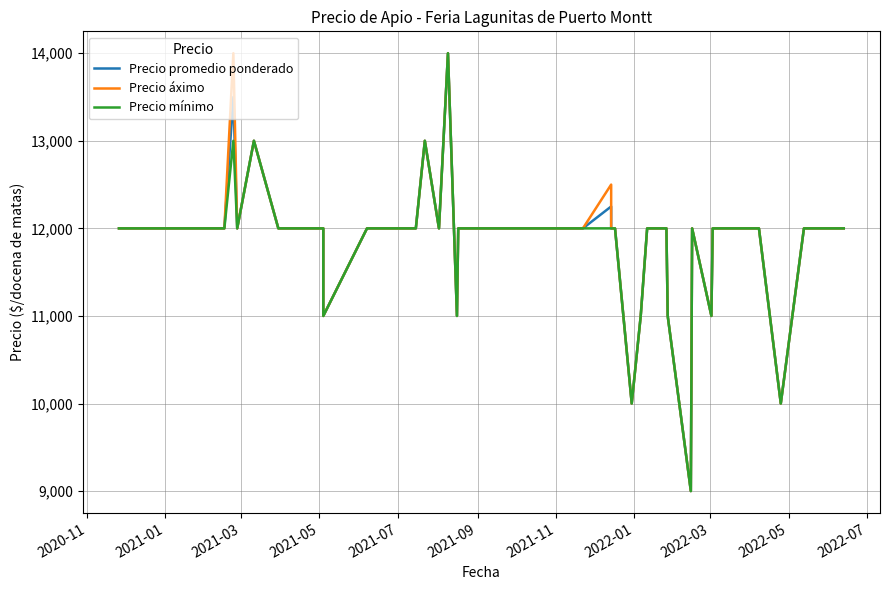

Reading right to left, extract all data points from this chart.

Precio promedio ponderado: 12000	12000	10000	12000	12000	12000	12000	11000	12000	9000	11000	12000	12000	12000	12000	11000	10000	12000	12000	12250	12000	12000	12000	11000	14000	12000	13000	12000	12000	12000	11000	12000	12000	12000	13000	12000	13500	12000	12000	12000
Precio áximo: 12000	12000	10000	12000	12000	12000	12000	11000	12000	9000	11000	12000	12000	12000	12000	11000	10000	12000	12000	12500	12000	12000	12000	11000	14000	12000	13000	12000	12000	12000	11000	12000	12000	12000	13000	12000	14000	12000	12000	12000
Precio mínimo: 12000	12000	10000	12000	12000	12000	12000	11000	12000	9000	11000	12000	12000	12000	12000	11000	10000	12000	12000	12000	12000	12000	12000	11000	14000	12000	13000	12000	12000	12000	11000	12000	12000	12000	13000	12000	13000	12000	12000	12000